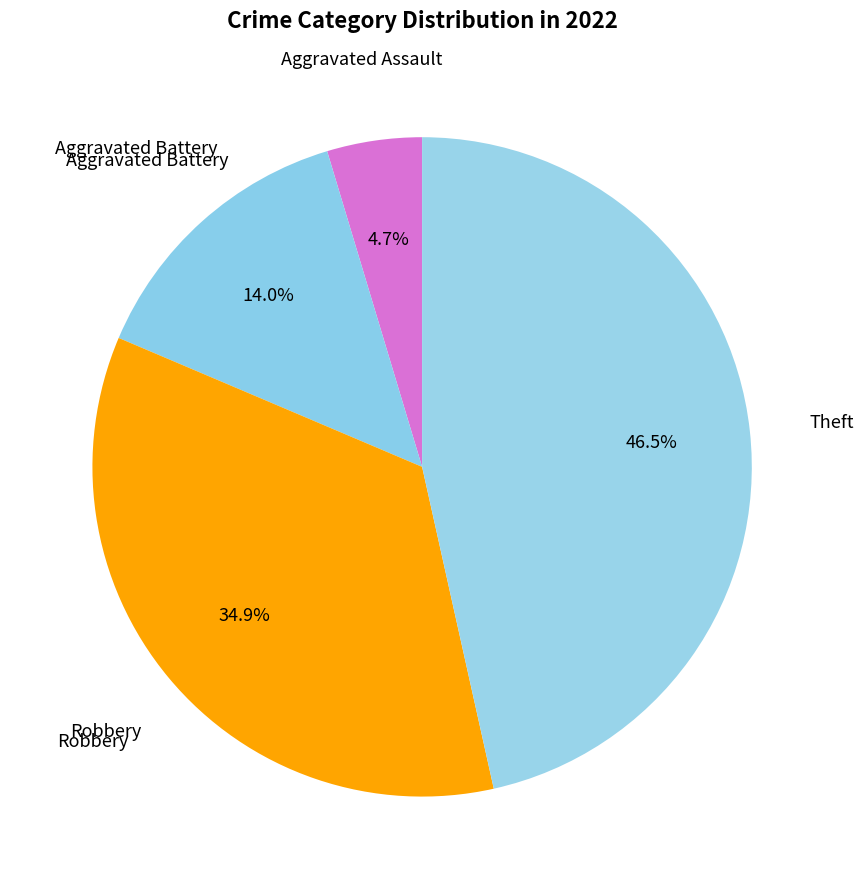

Rank the categories by value from lowest to highest.

Aggravated Assault, Aggravated Battery, Robbery, Theft